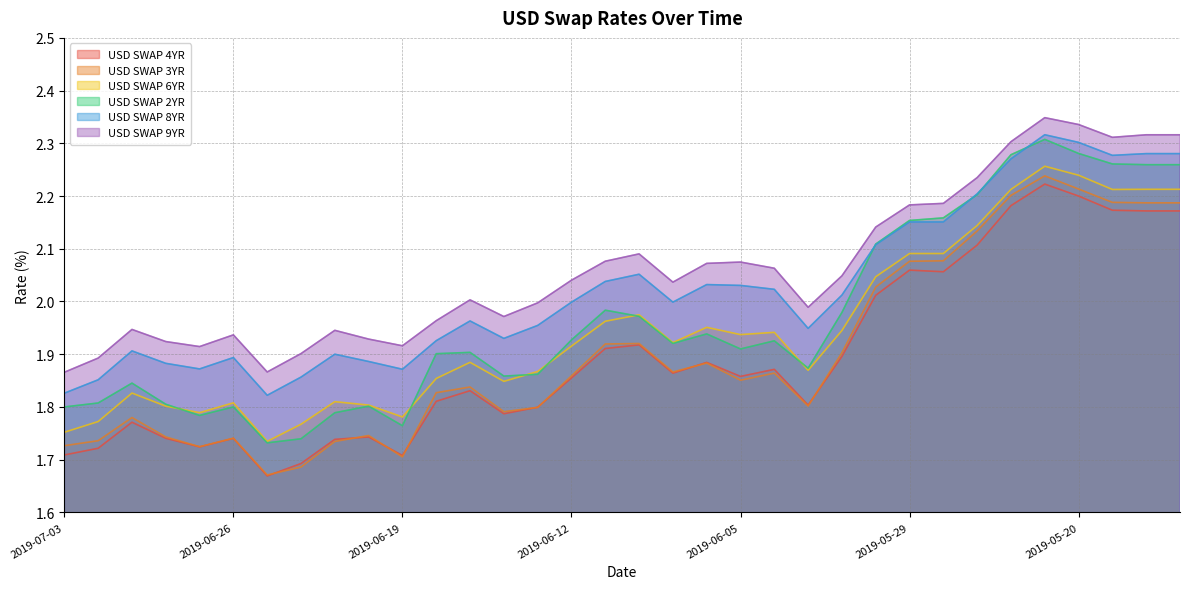

What is the difference between the USD SWAP 4YR values at 2019-06-11 and 2019-05-17?

0.3